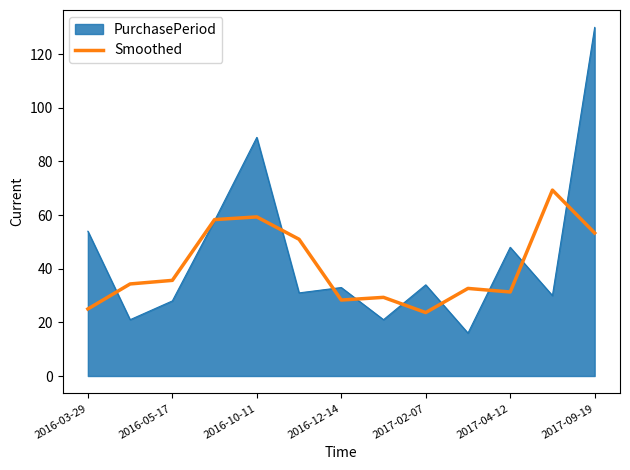

Which series has the widest spread of values?

PurchasePeriod